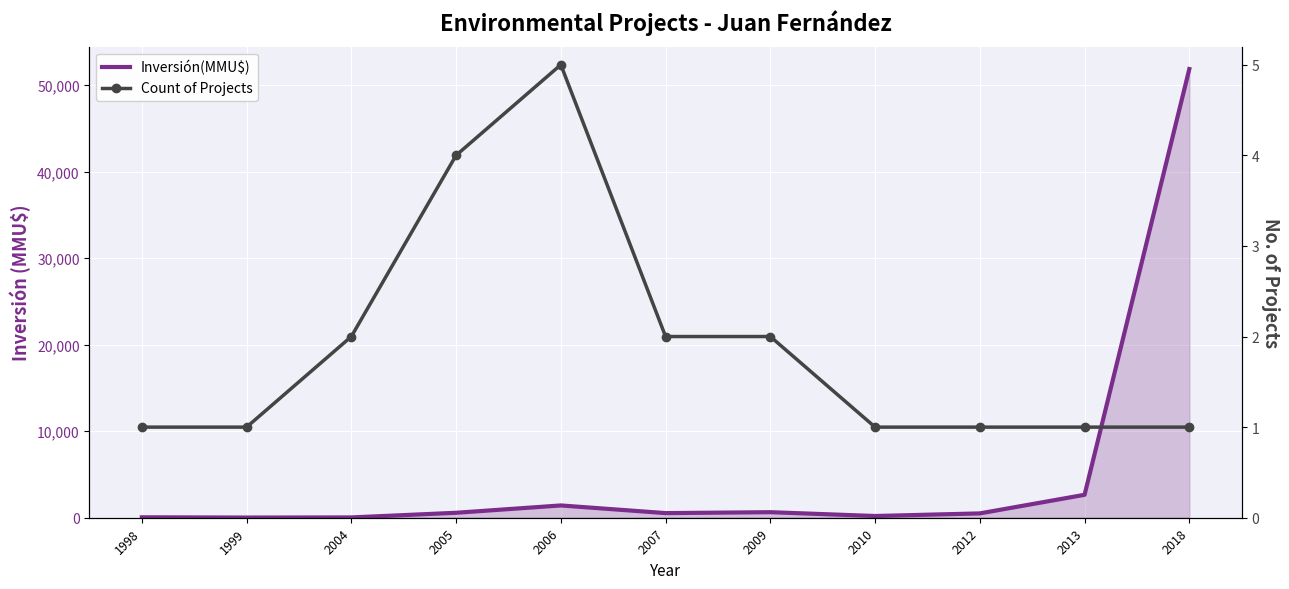

At which category does the chart reach its minimum across all series?

1998